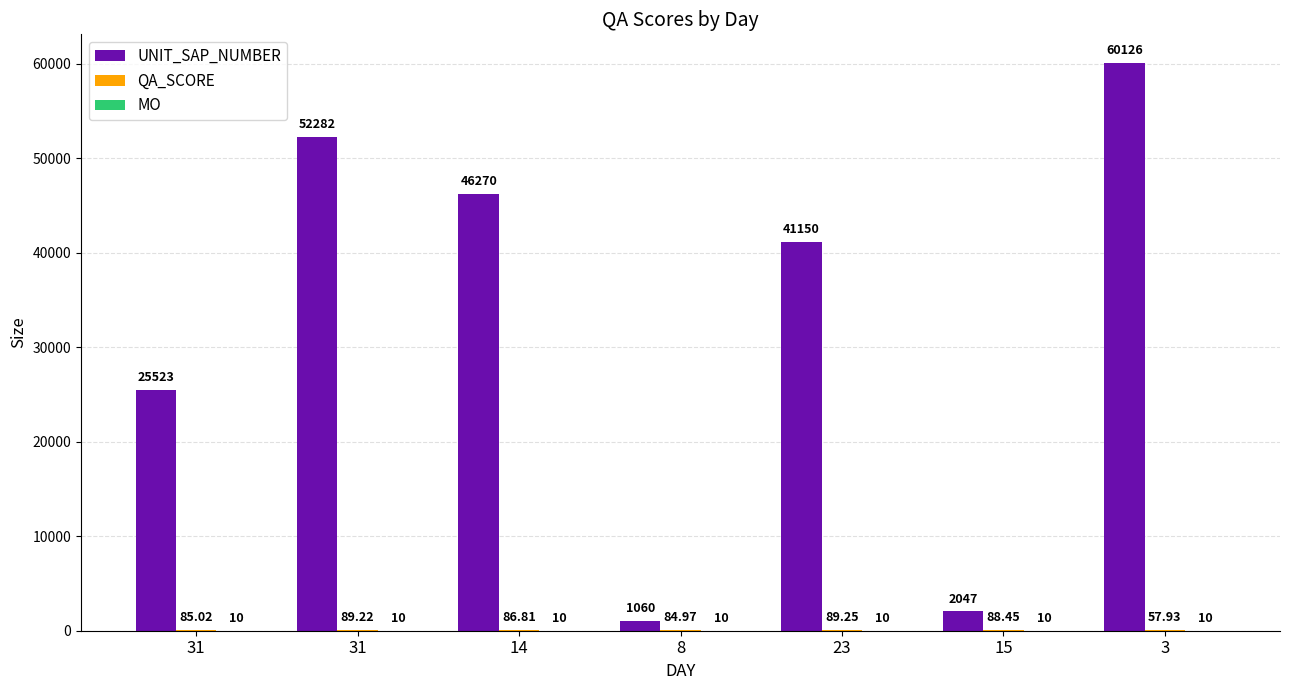

What is the approximate value of UNIT_SAP_NUMBER at 8?

1060.0